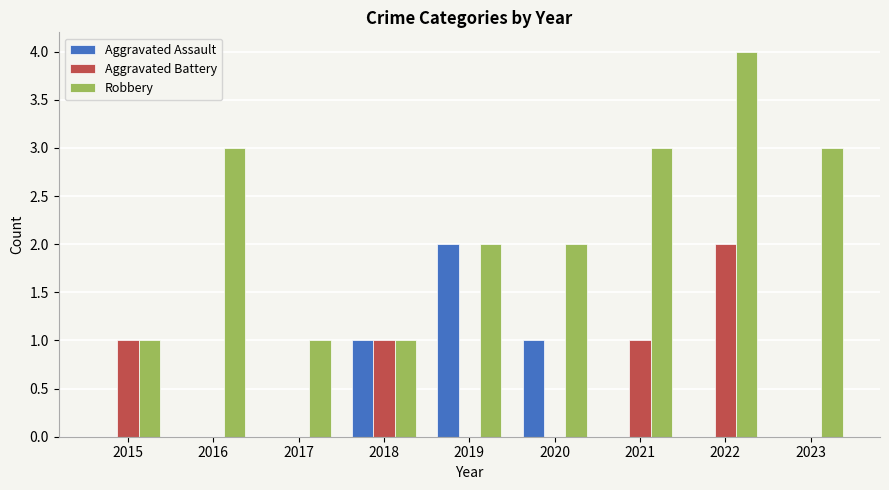

Reading left to right, transcribe all the data shown in this chart.

Aggravated Assault: 0	0	0	1	2	1	0	0	0
Aggravated Battery: 1	0	0	1	0	0	1	2	0
Robbery: 1	3	1	1	2	2	3	4	3